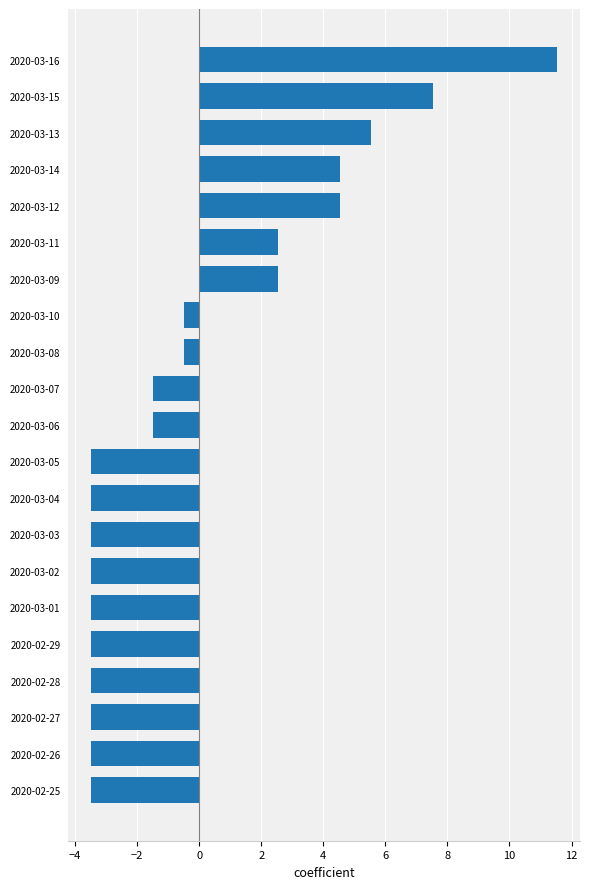

Reading top to bottom, extract all data points from this chart.

11.5	7.5	5.5	4.5	4.5	2.5	2.5	-0.5	-0.5	-1.5	-1.5	-3.5	-3.5	-3.5	-3.5	-3.5	-3.5	-3.5	-3.5	-3.5	-3.5